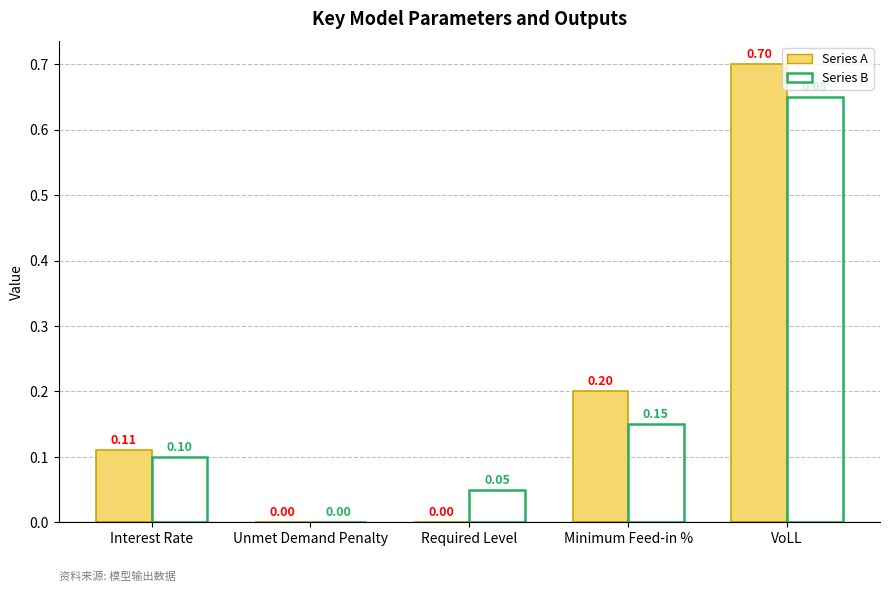

Between Unmet Demand Penalty and Required Level, which series saw the biggest shift?

Series B